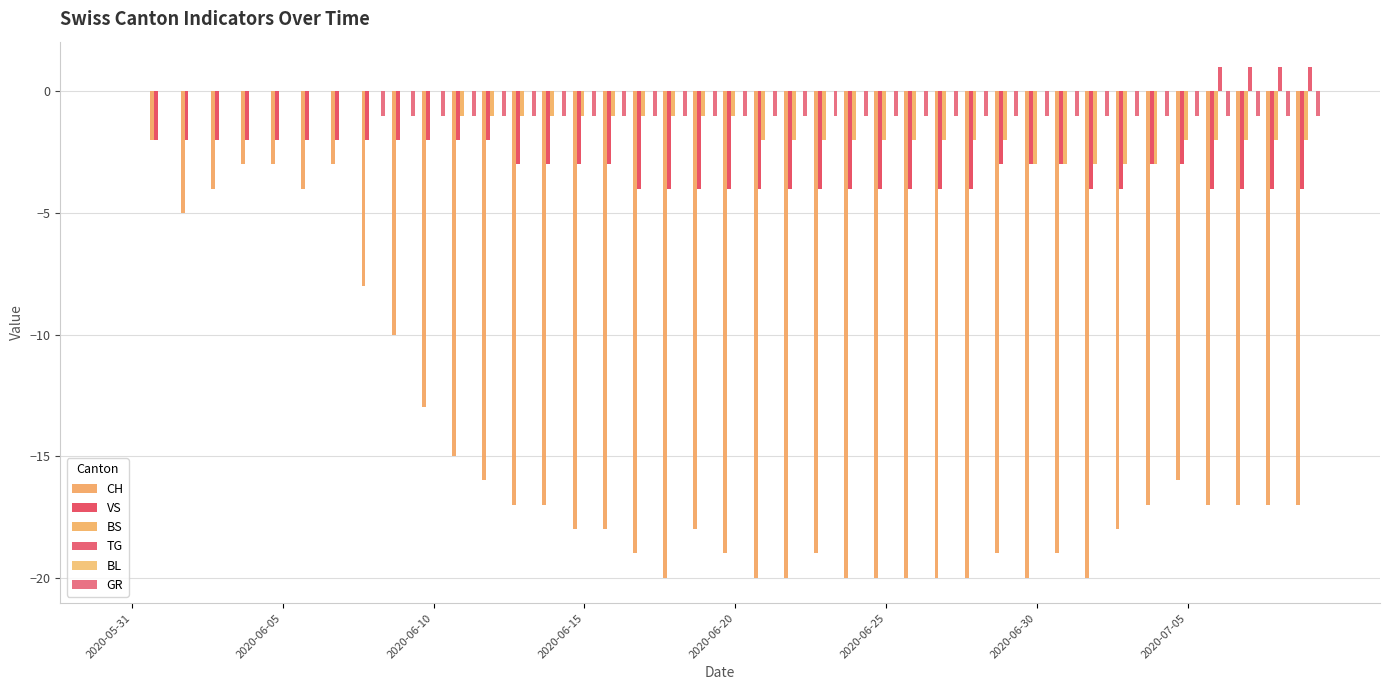

Does the chart contain stacked bars?

No